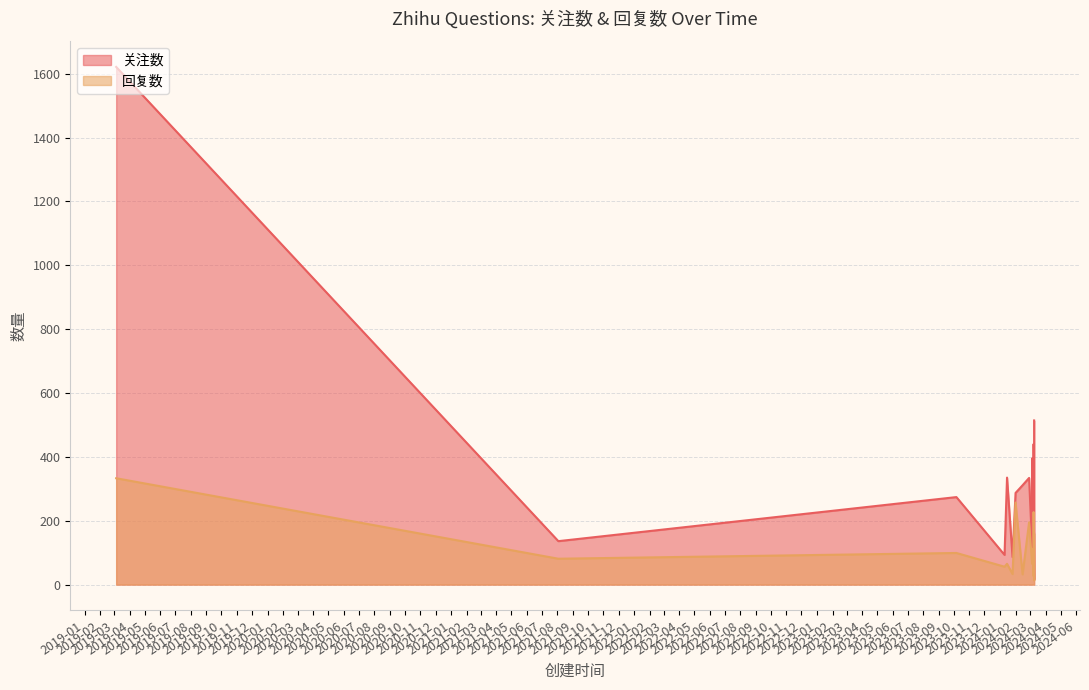

True or false: 关注数 and 回复数 cross at least once.

True